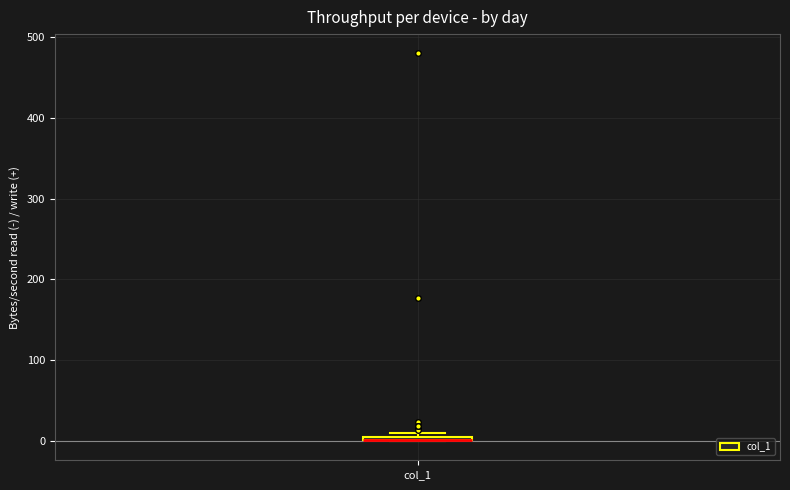

Where is the upper edge of the box for col_1 on the y-axis? The values are not printed on the chart, so give them approximately, as read against the axis.

10